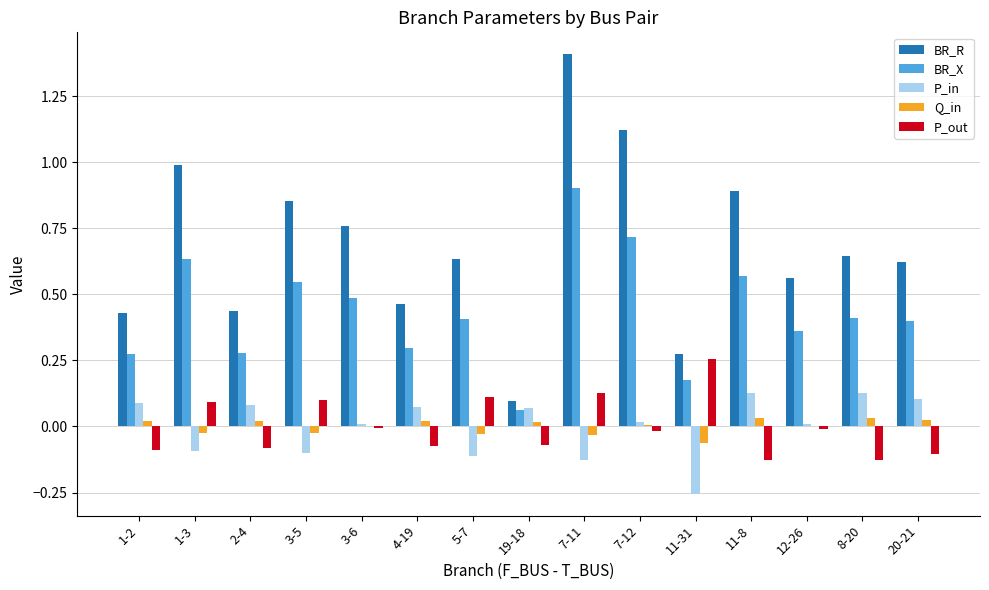

At which category is the sum across all series the highest?

7-11